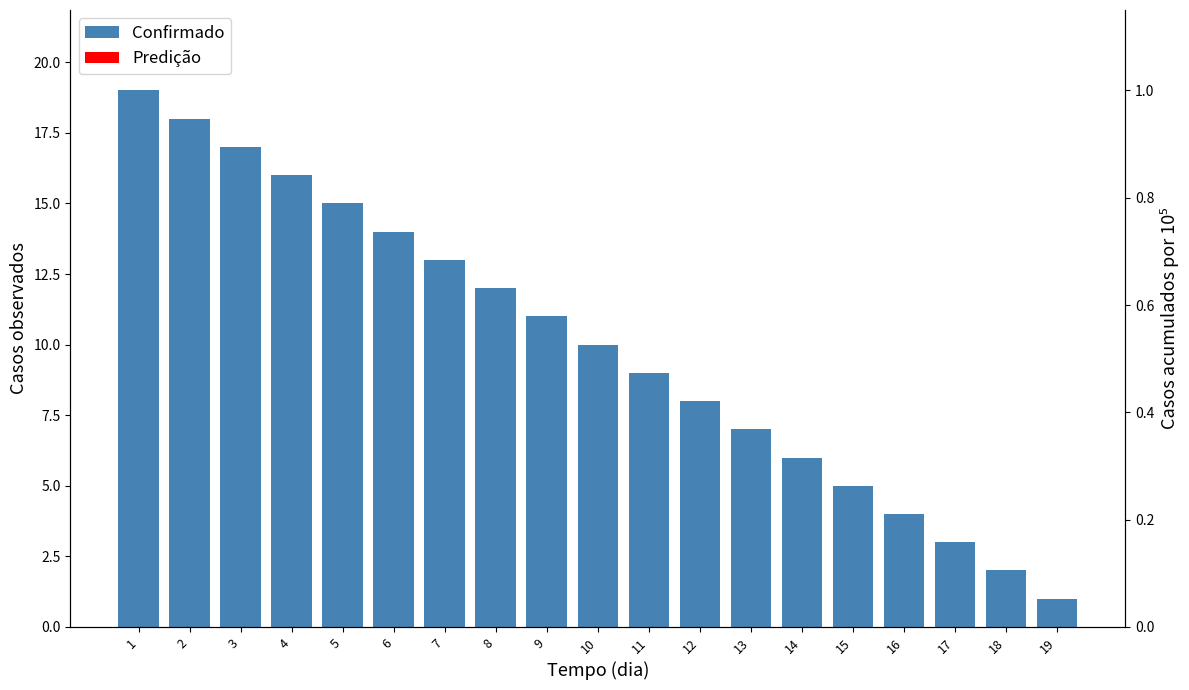

What is the spread (max minus min) of values at 10?

10